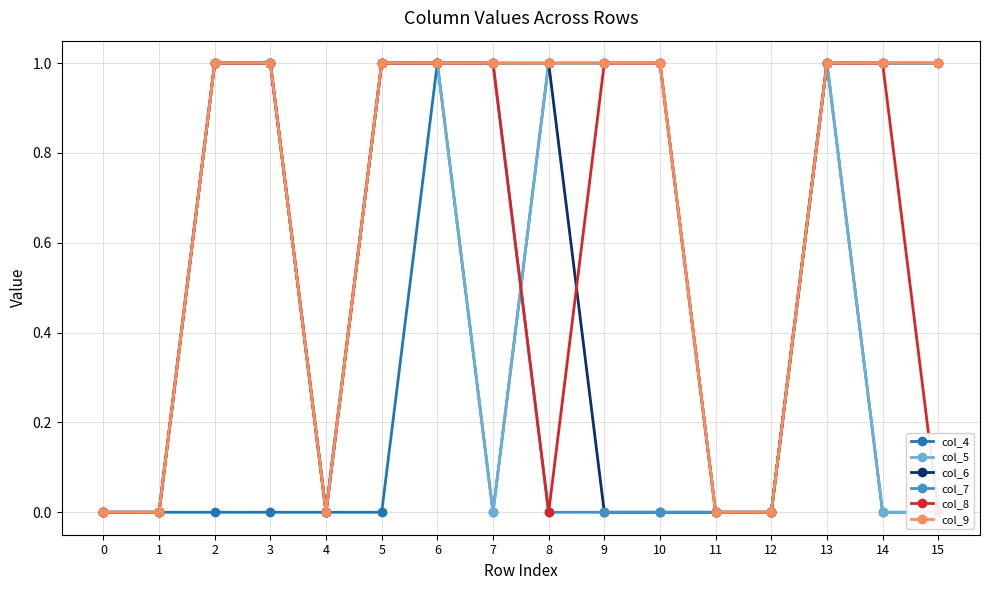

At which category does col_7 reach its first local valley?

4